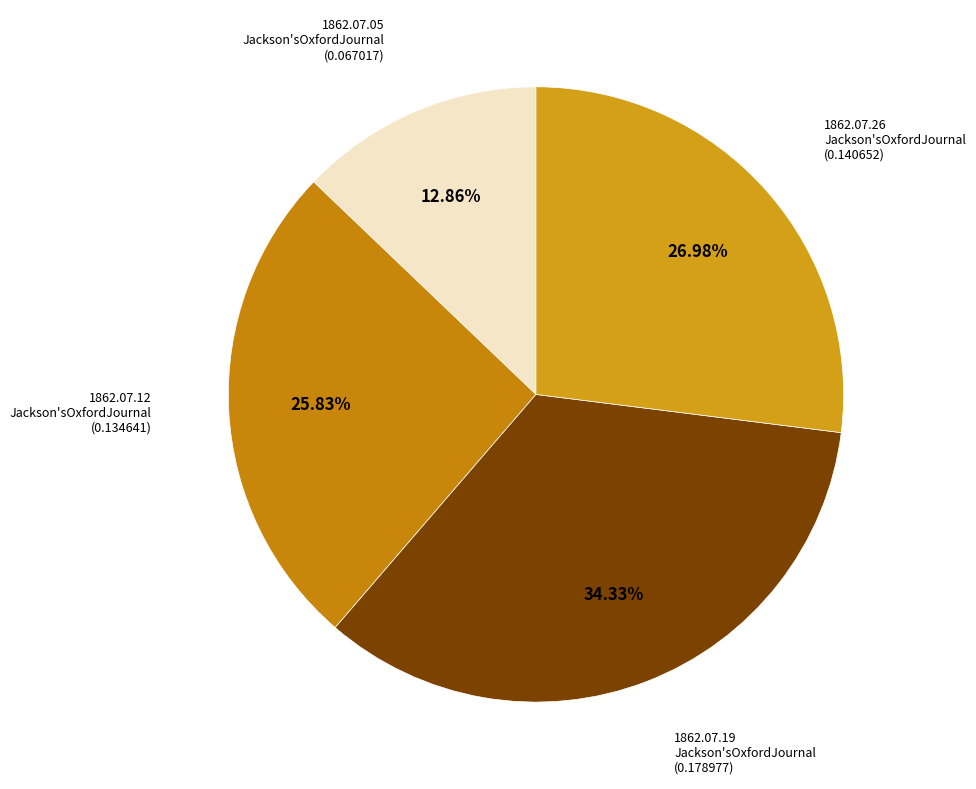

Is there any slice that represents more than half of the pie?

No